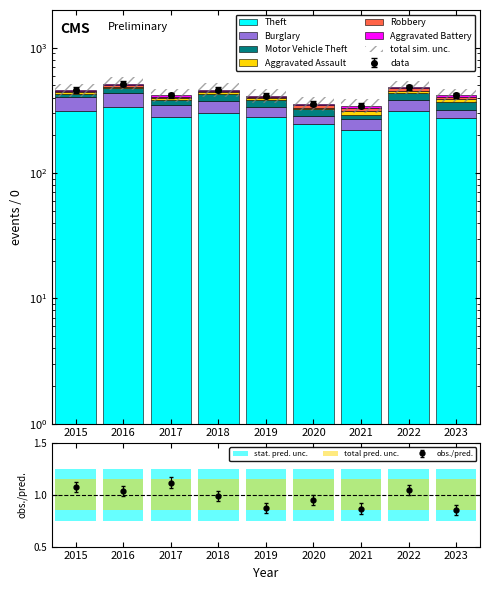

The value of Motor Vehicle Theft at 2021 is 13. True or false?

False